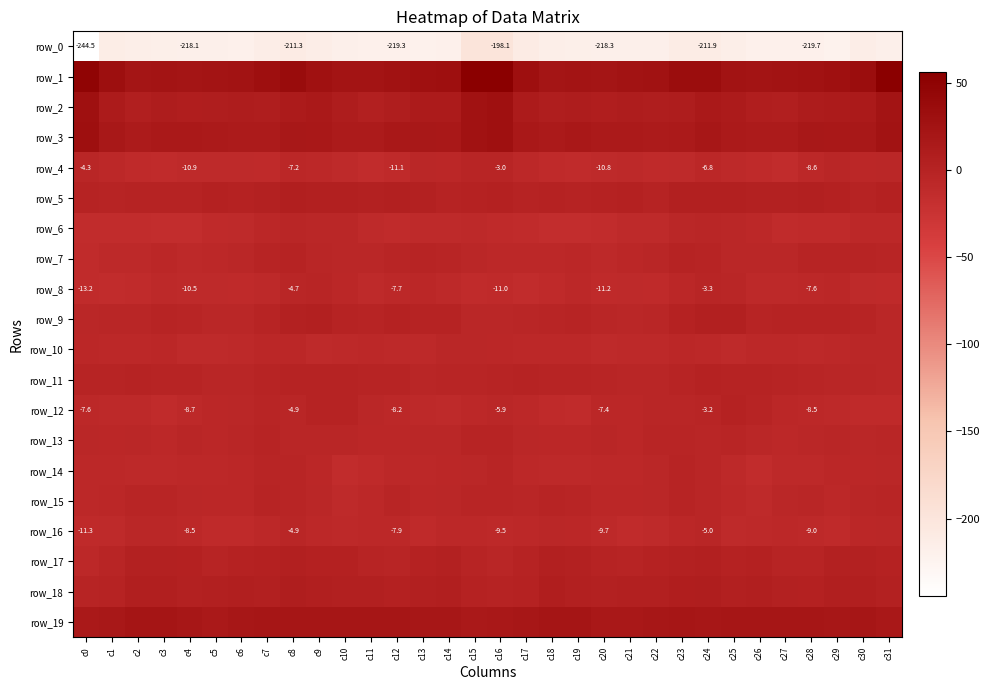

At which label is row_2 closest to 17?

c9